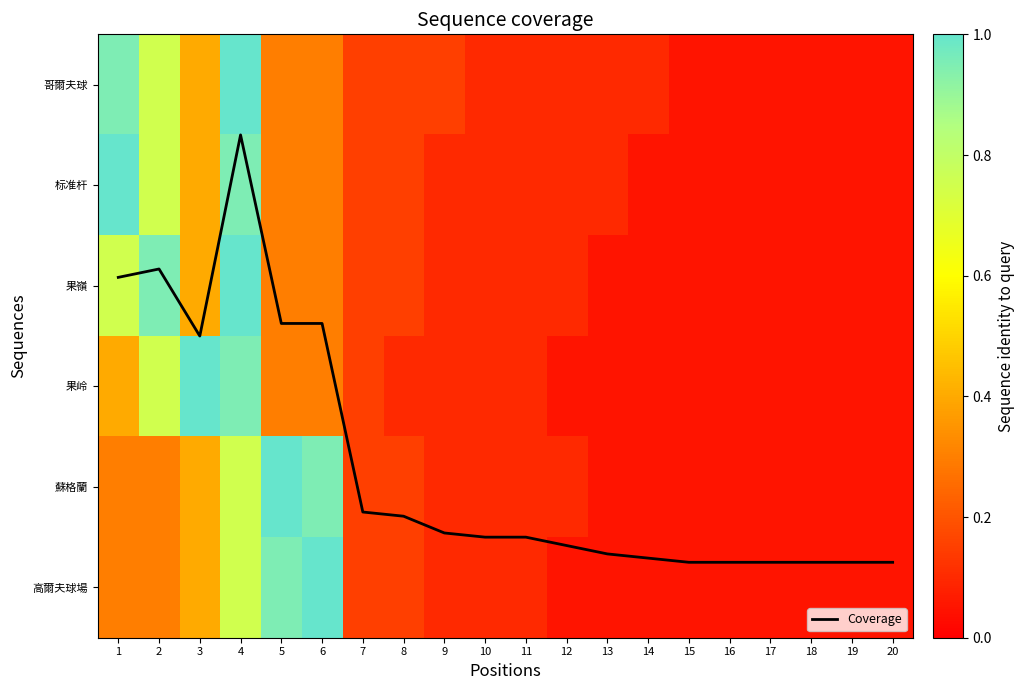

What is the sum of all 标准杆 values?

4.8